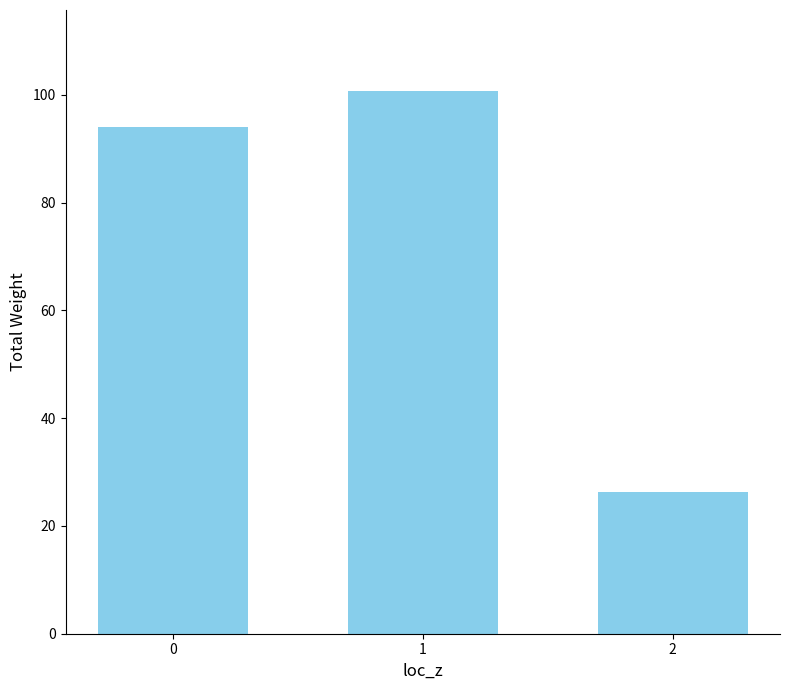

Reading left to right, transcribe all the data shown in this chart.

0=94.0	1=100.7	2=26.4